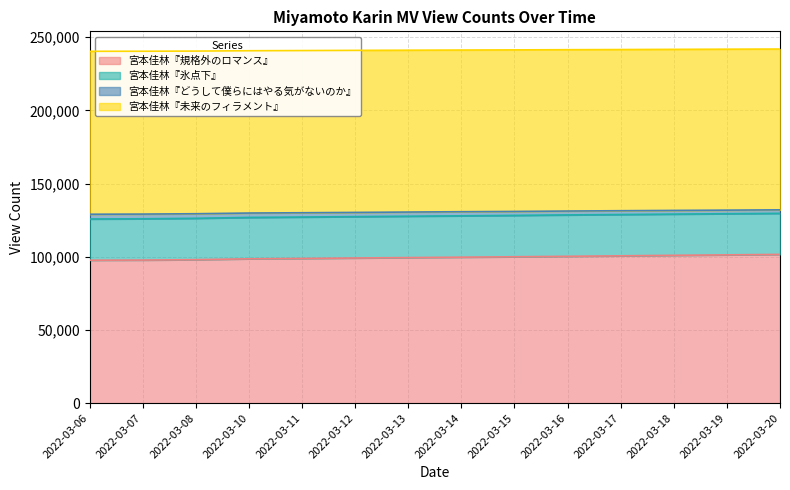

What is the value of the 宮本佳林『どうして僕らにはやる気がないのか』 point at the 11th from the left?

131460